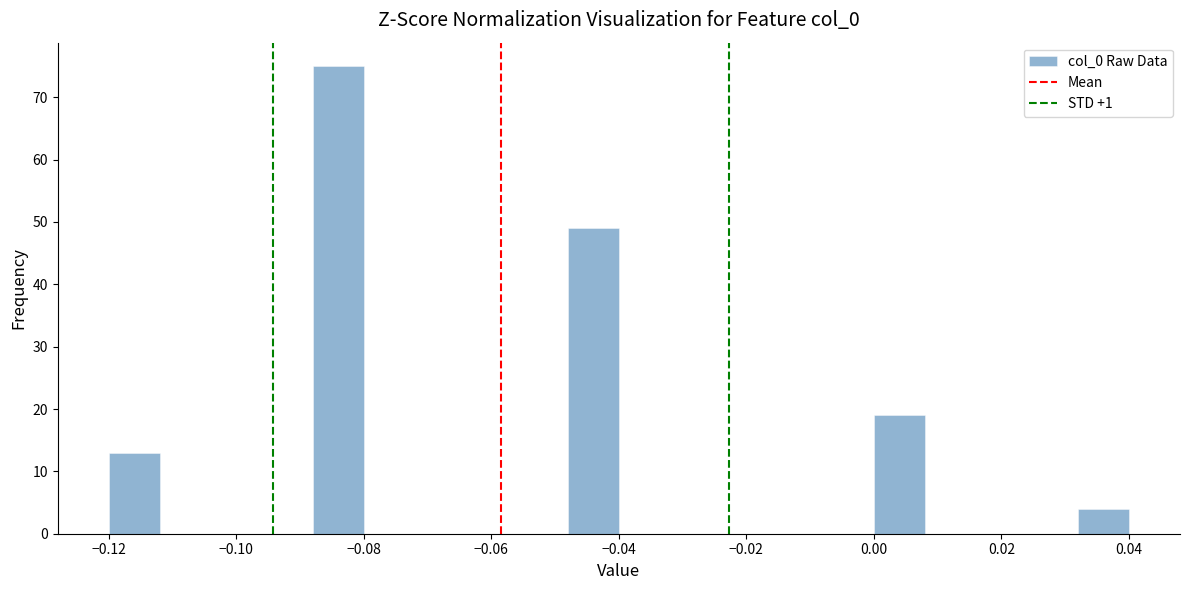

How tall is the bar that spans -0.088 to -0.080 on the x-axis? The values are not printed on the chart, so give them approximately, as read against the axis.

75